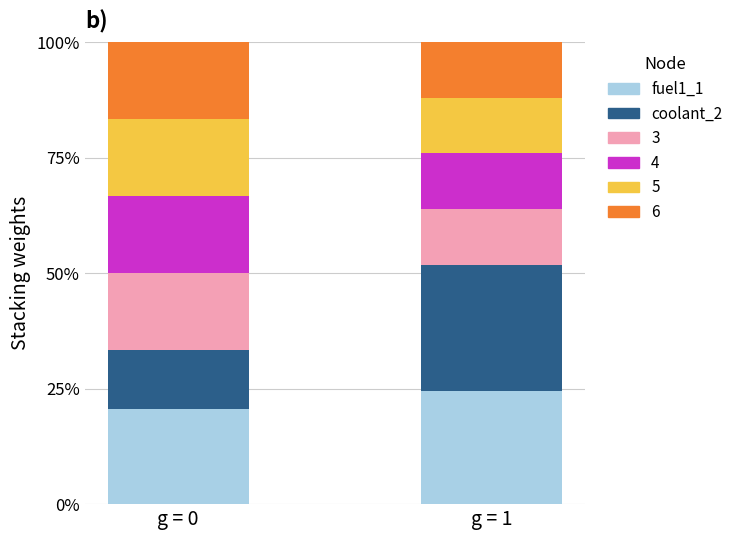

At how many categories does at least one series exceed 0?

2